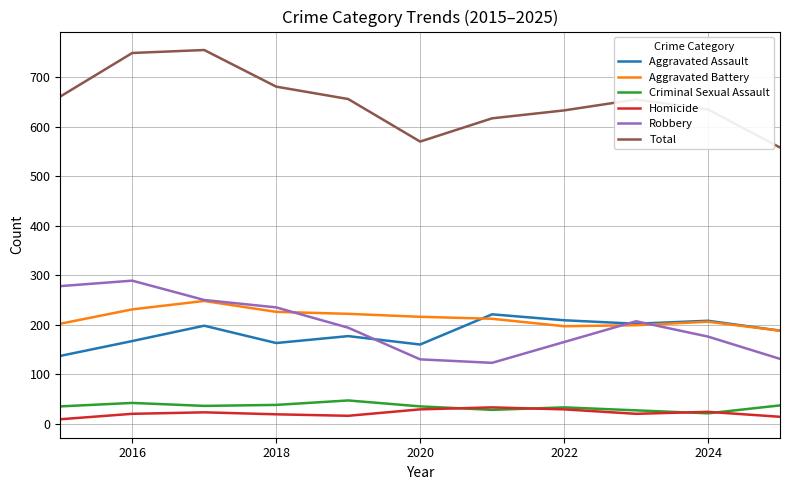

Which series has the largest total across all categories?

Total